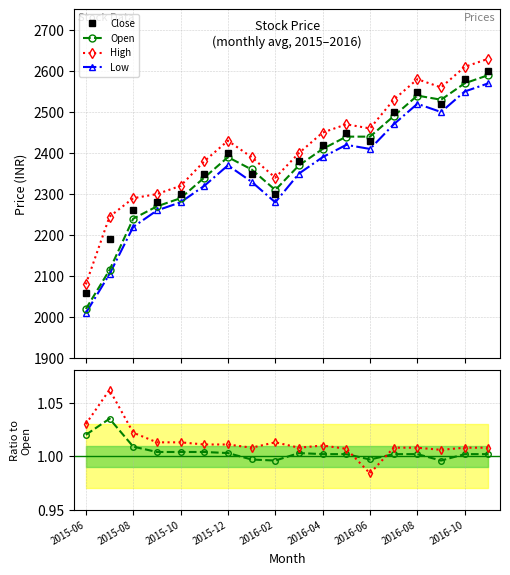

What is the difference between the maximum and minimum values in the Low series?

560